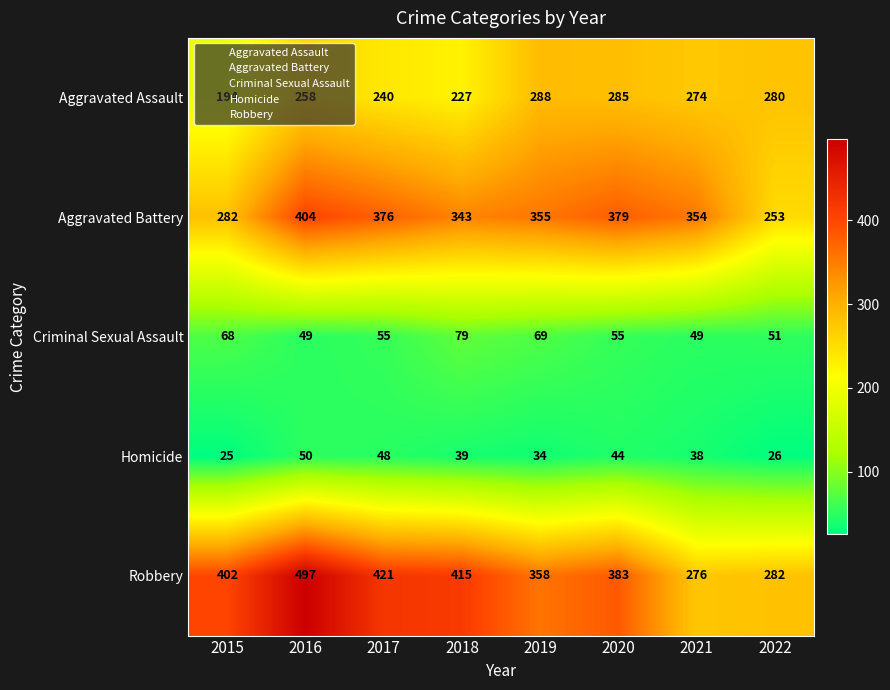

At which label does Homicide first exceed 39?

2016